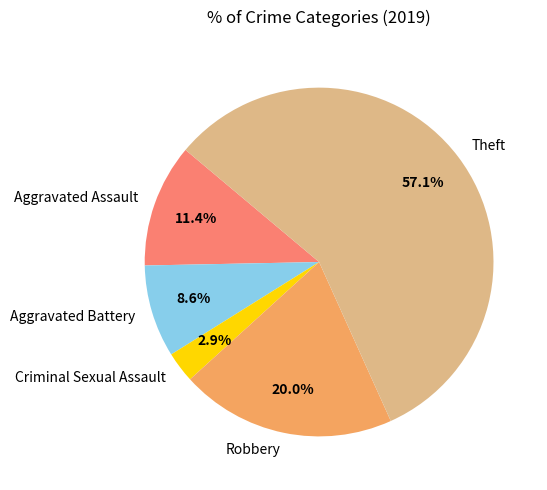

Between Theft and Criminal Sexual Assault, which is larger?

Theft